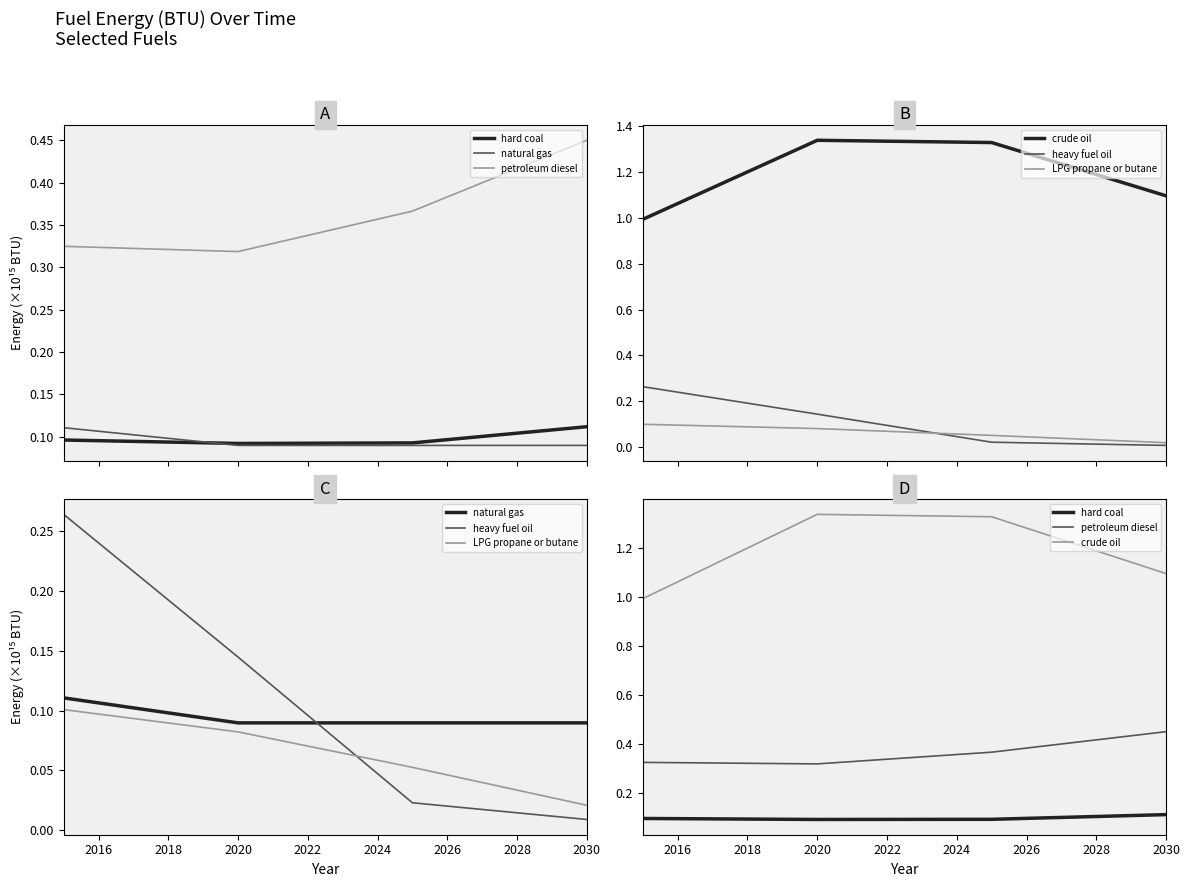

Which series has the largest total across all categories?

crude oil